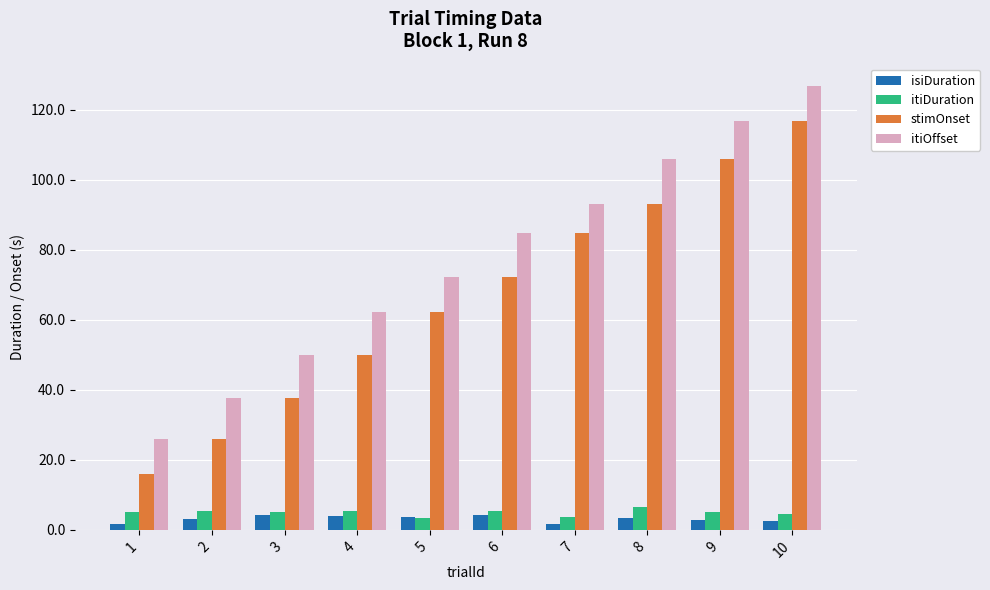

Which series has the largest total across all categories?

itiOffset